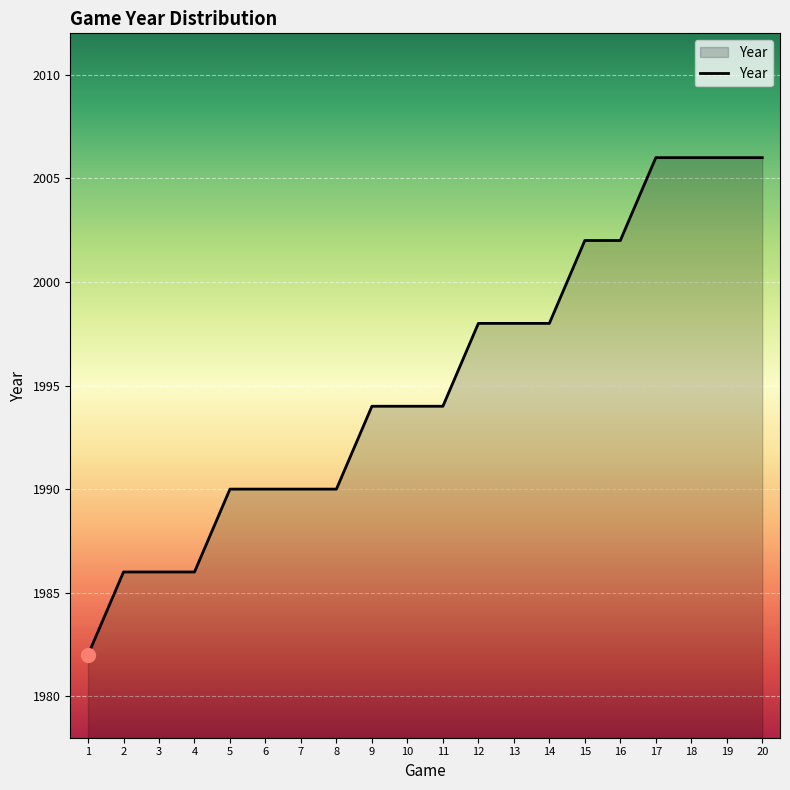

Count the values in the range 1990 to 2002.

12